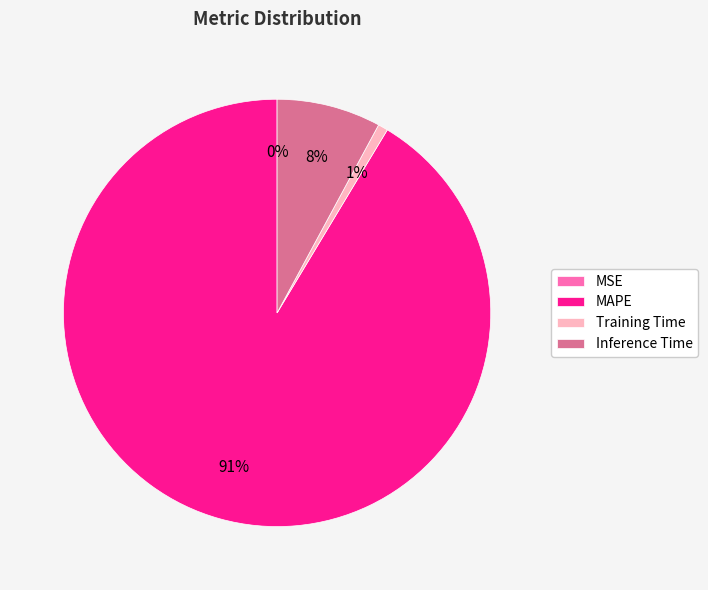

What is the largest slice in the pie chart?

MAPE